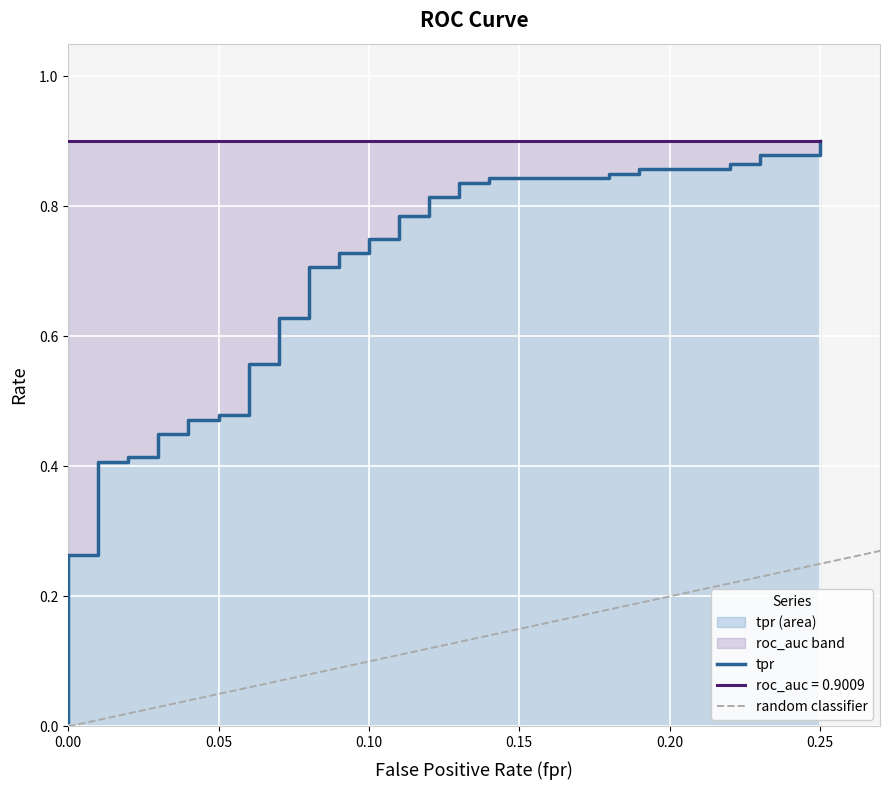

The value at 36 is 1.3. True or false?

False